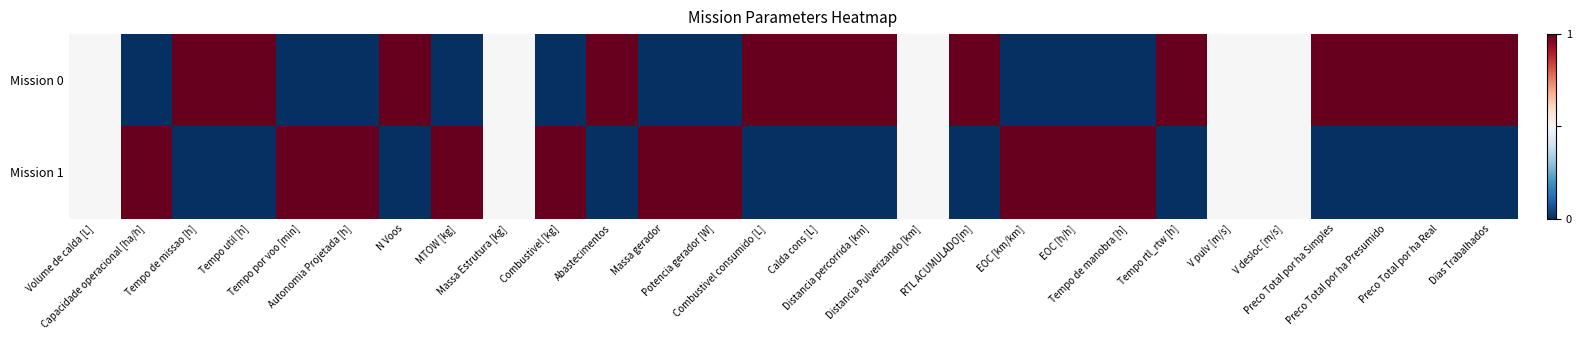

Which series changed the most between Tempo util [h] and EOC [km/km]?

Mission 0